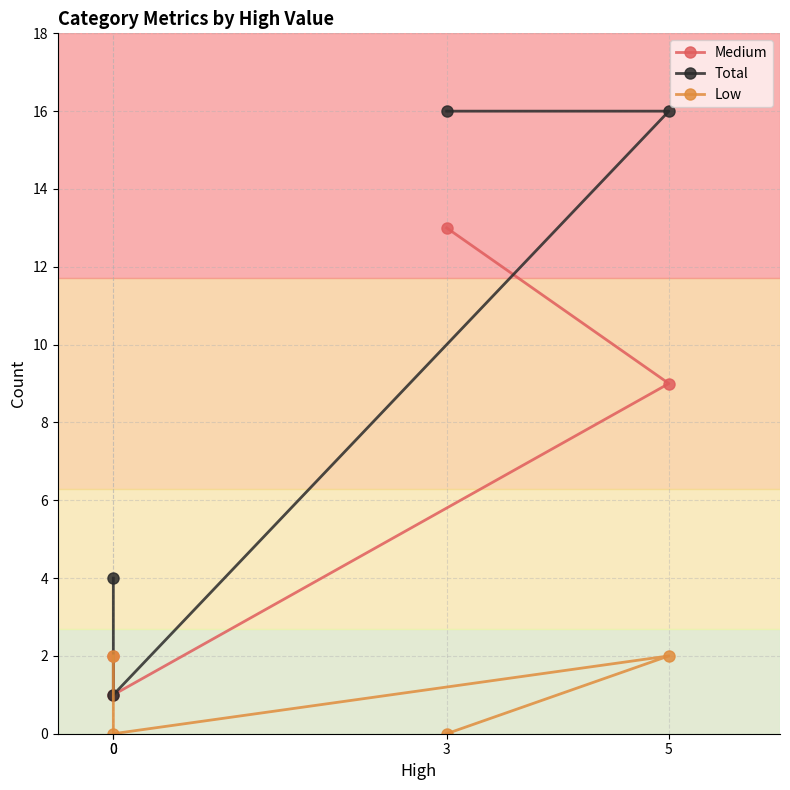

What is the difference between the second highest and minimum values in the Low series?

2